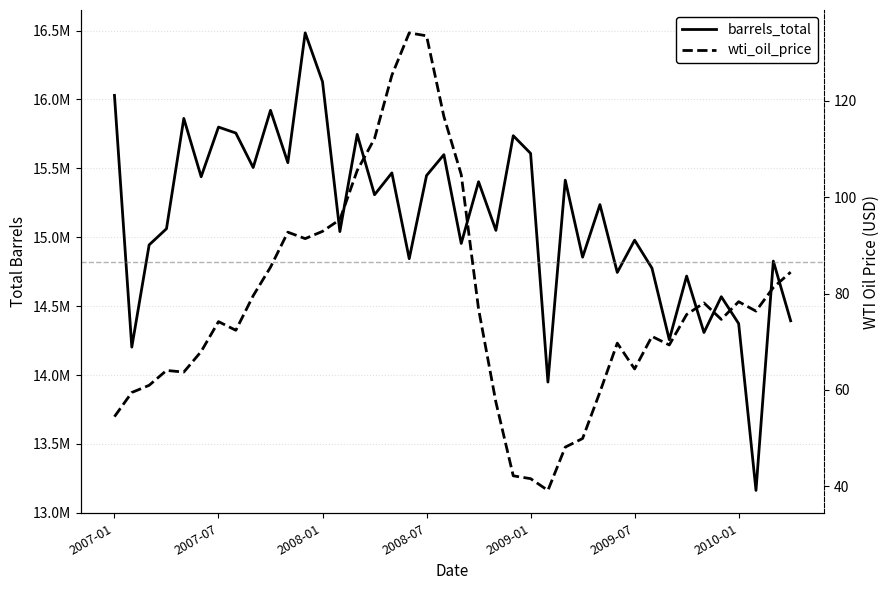

True or false: barrels_total and wti_oil_price cross at least once.

False